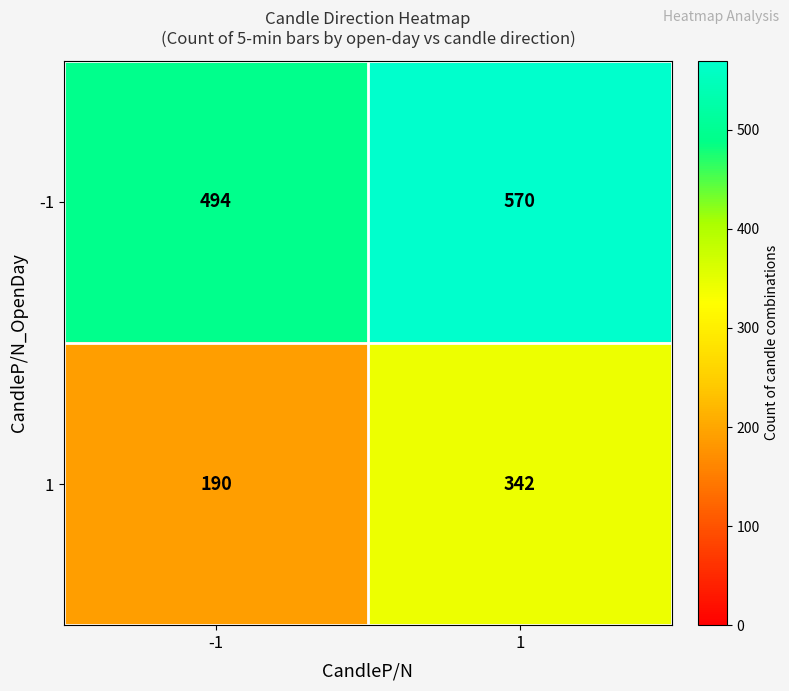

Reading left to right, what are all the values shown in this chart?

-1: -1=494	1=570
1: -1=190	1=342